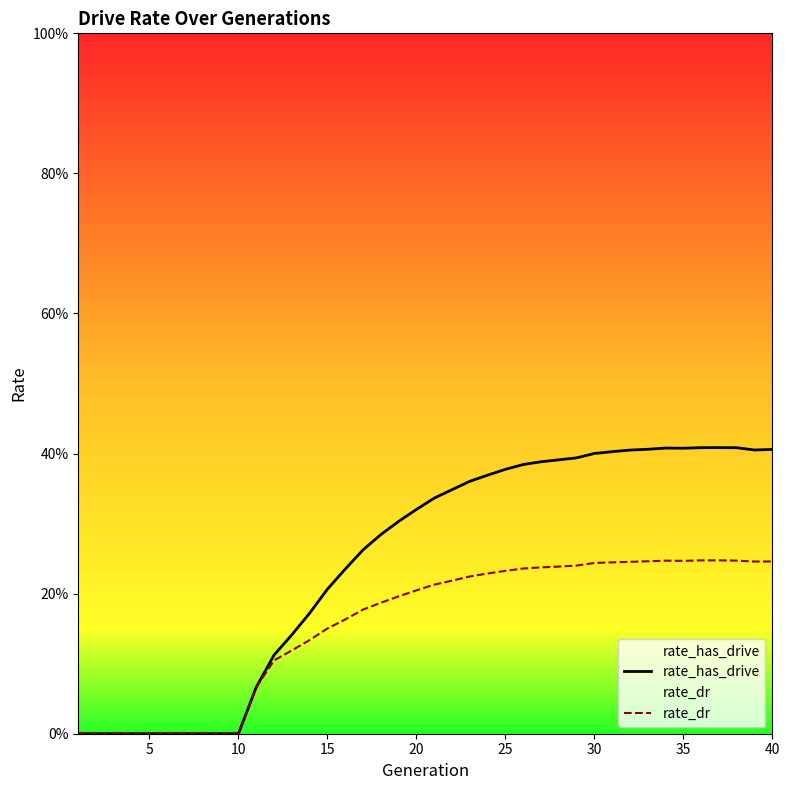

At 25, list the series in order from smallest to largest.

rate_dr, rate_has_drive